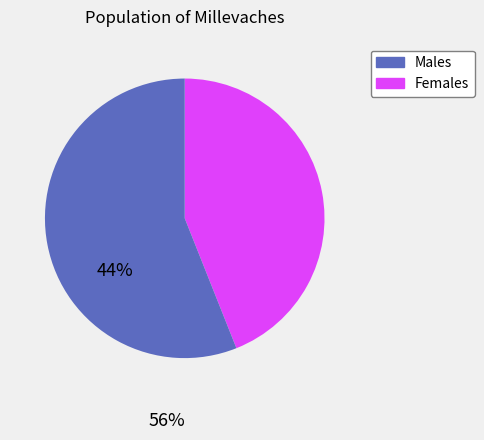

How many segments does this pie chart have?

2